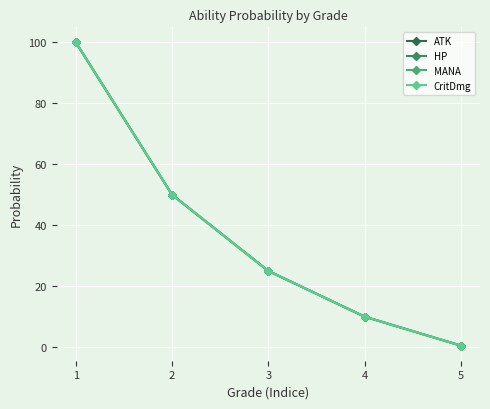

Reading left to right, list all the values displayed in this chart.

ATK: 1=100.0	2=50.0	3=25.0	4=10.0	5=0.5
HP: 1=100.0	2=50.0	3=25.0	4=10.0	5=0.5
MANA: 1=100.0	2=50.0	3=25.0	4=10.0	5=0.5
CritDmg: 1=100.0	2=50.0	3=25.0	4=10.0	5=0.5